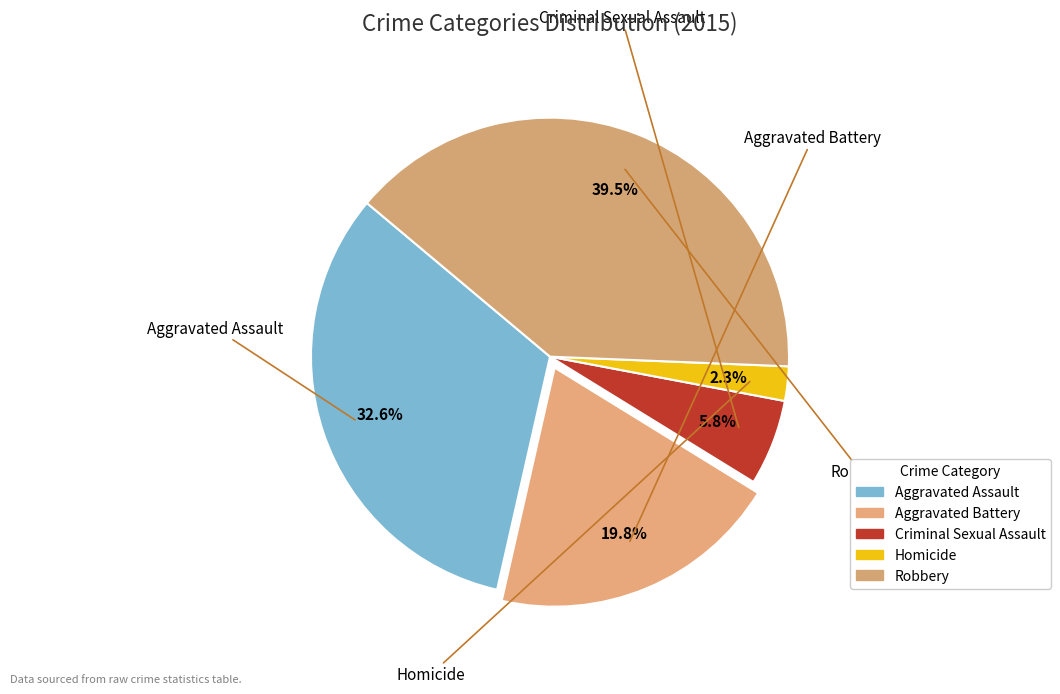

How many slices are in this pie chart?

5